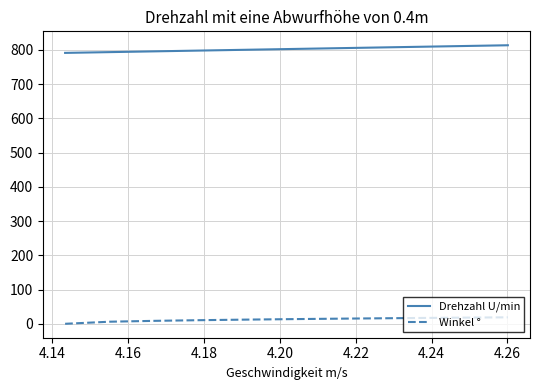

What is the highest value of the Winkel ° series?

18.9